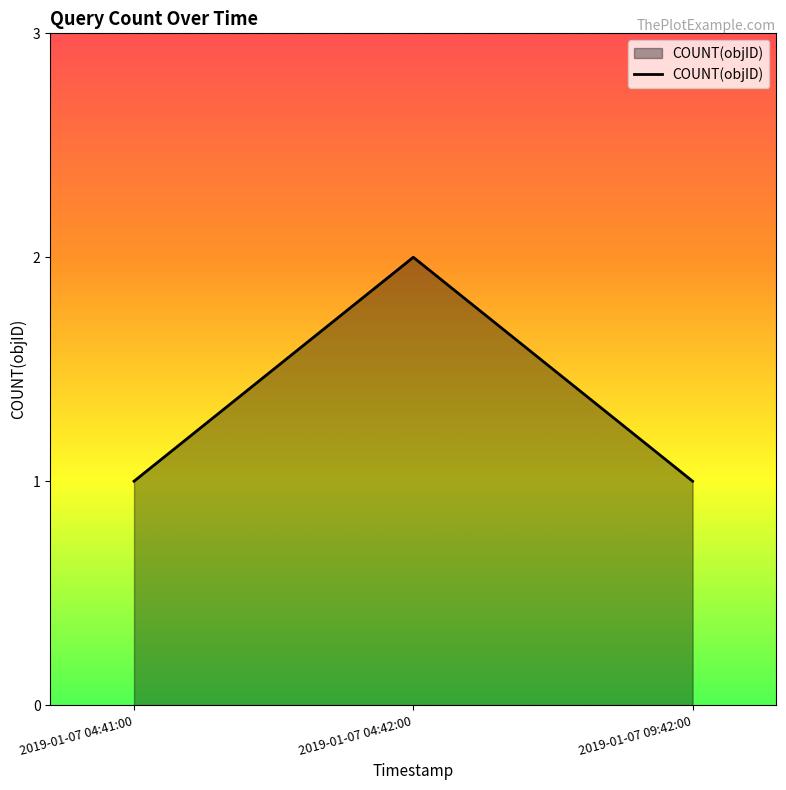

Reading left to right, transcribe all the data shown in this chart.

1	2	1